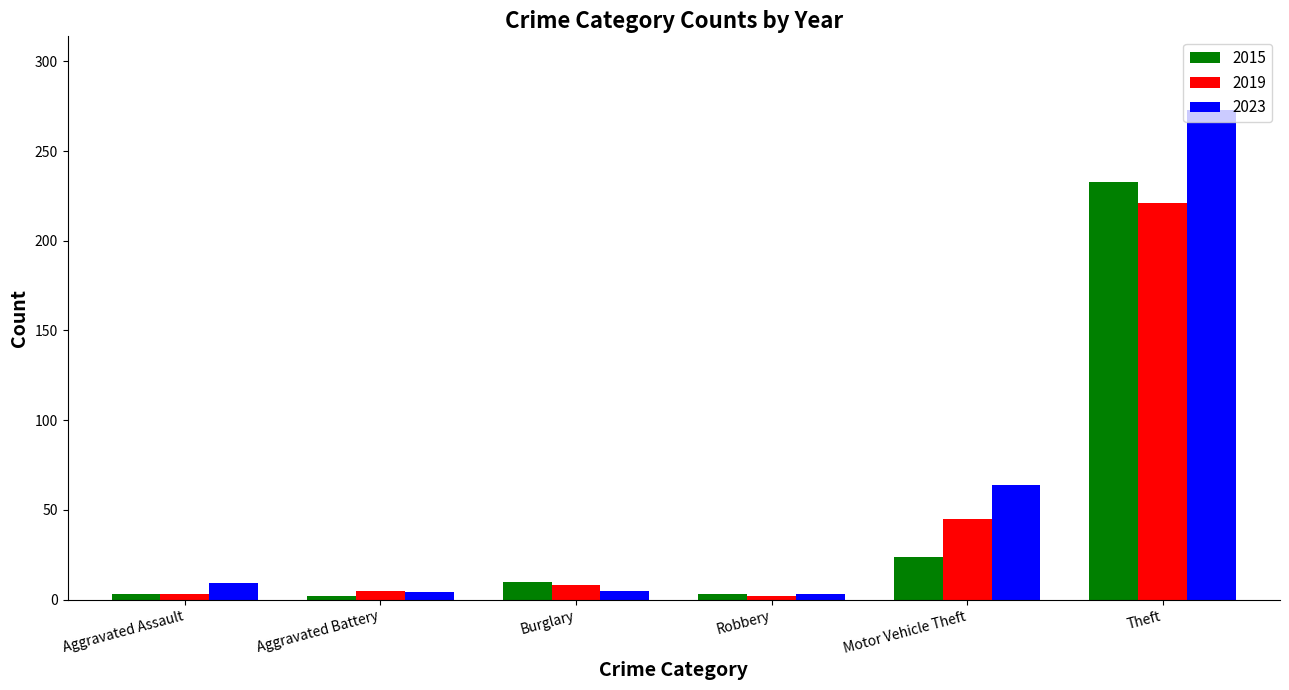

What are all the series names shown in the legend?

2015, 2019, 2023